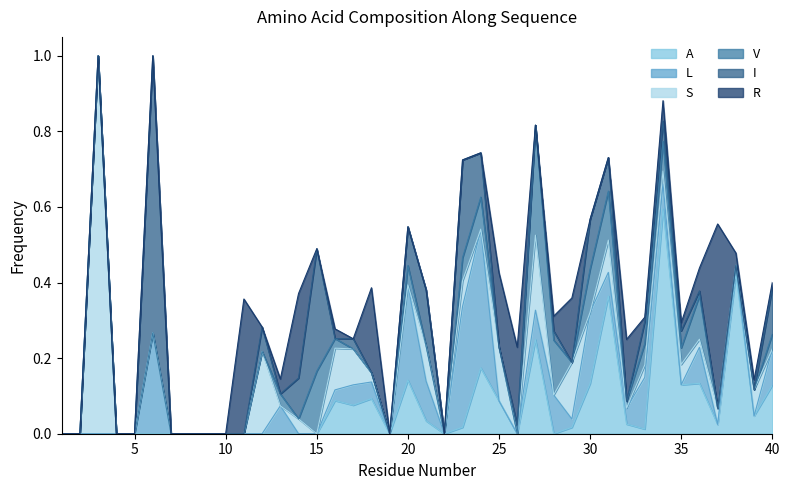

Where is S nearest to the value 0?

1